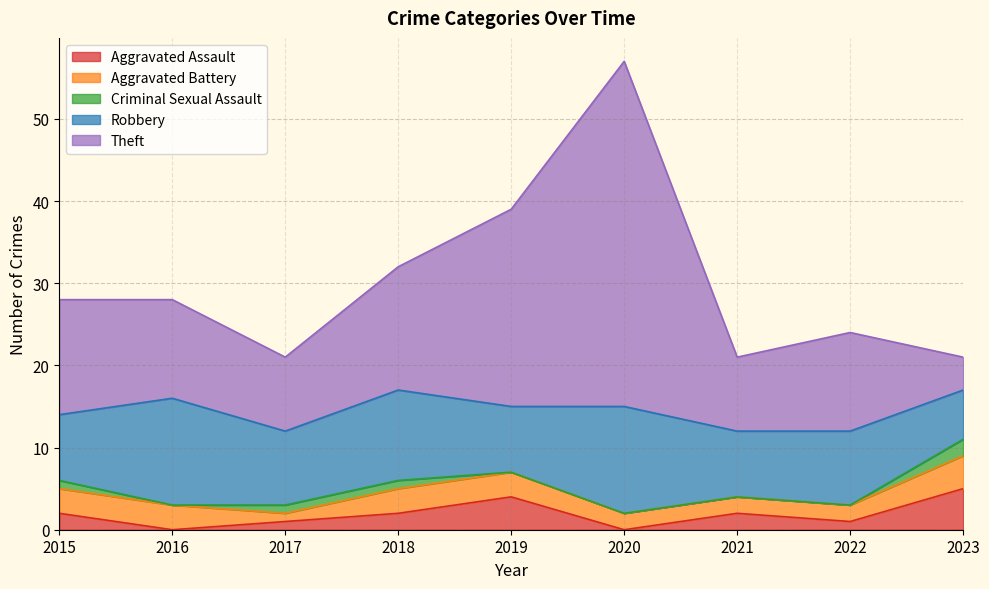

Reading left to right, transcribe all the data shown in this chart.

Aggravated Assault: 2015=2	2016=0	2017=1	2018=2	2019=4	2020=0	2021=2	2022=1	2023=5
Aggravated Battery: 2015=3	2016=3	2017=1	2018=3	2019=3	2020=2	2021=2	2022=2	2023=4
Criminal Sexual Assault: 2015=1	2016=0	2017=1	2018=1	2019=0	2020=0	2021=0	2022=0	2023=2
Robbery: 2015=8	2016=13	2017=9	2018=11	2019=8	2020=13	2021=8	2022=9	2023=6
Theft: 2015=14	2016=12	2017=9	2018=15	2019=24	2020=42	2021=9	2022=12	2023=4